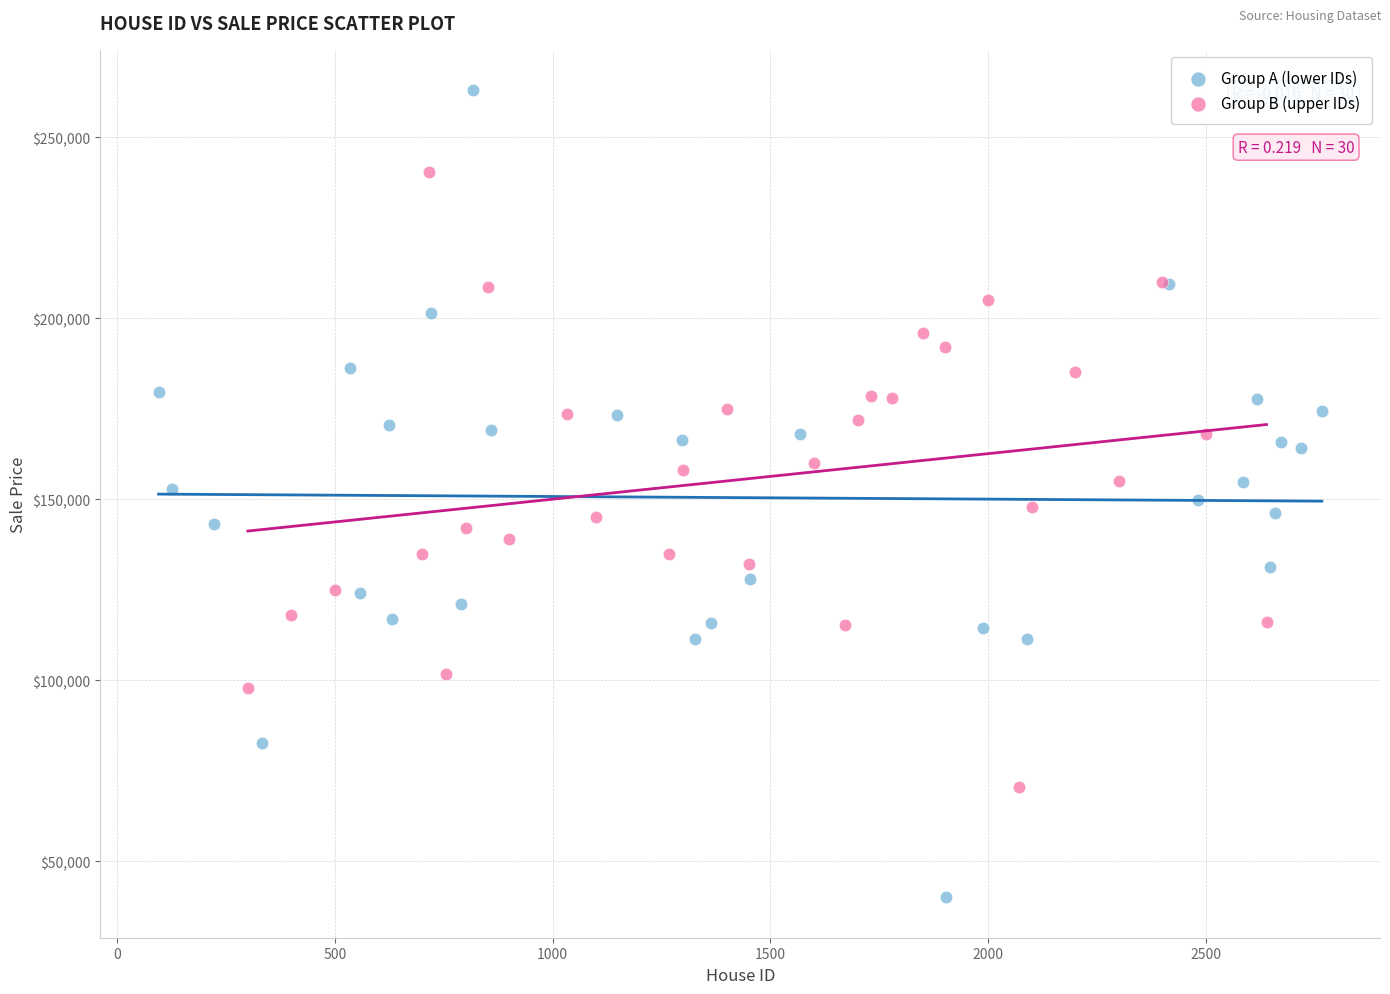

What are all the series names shown in the legend?

Group A (lower IDs), Group B (upper IDs)